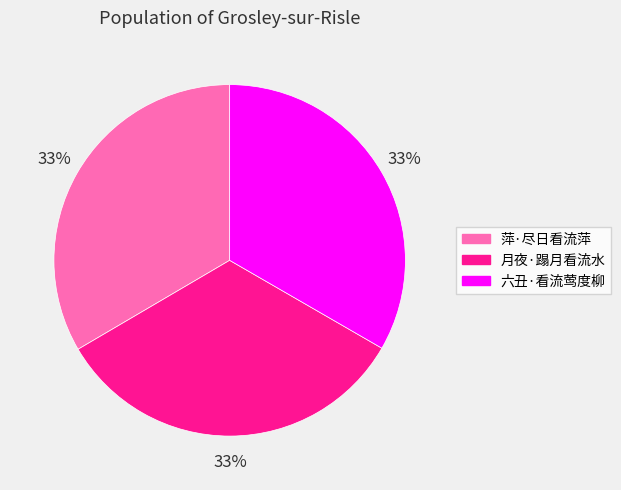

To the nearest percent, what percentage of the pie is 六丑·看流莺度柳?

33%